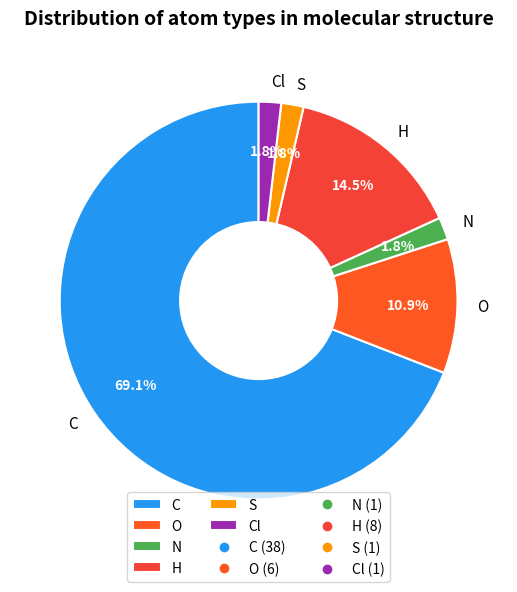

Count the number of slices in the pie.

6